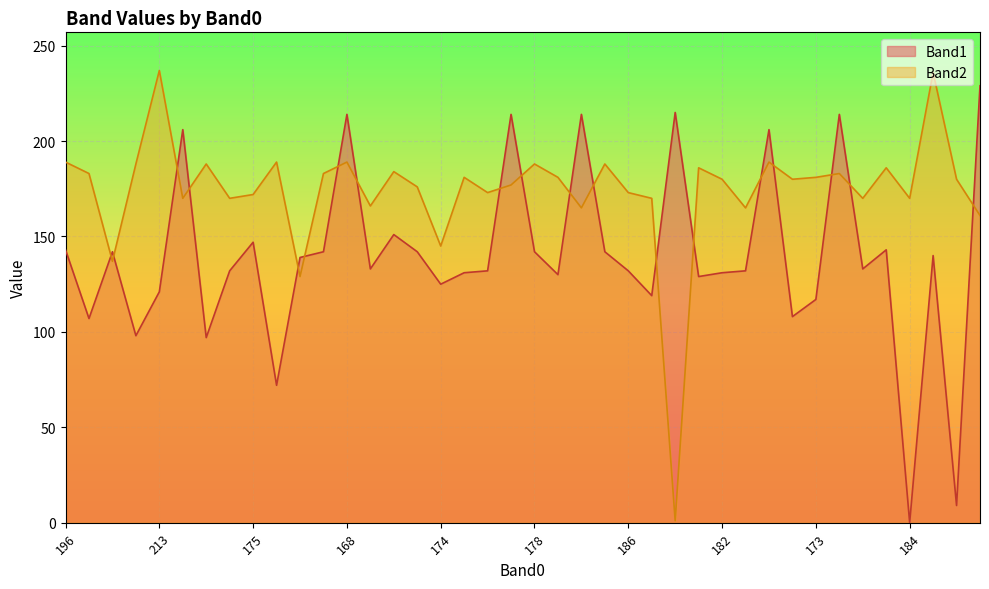

At which label does Band1 first exceed 133?

196